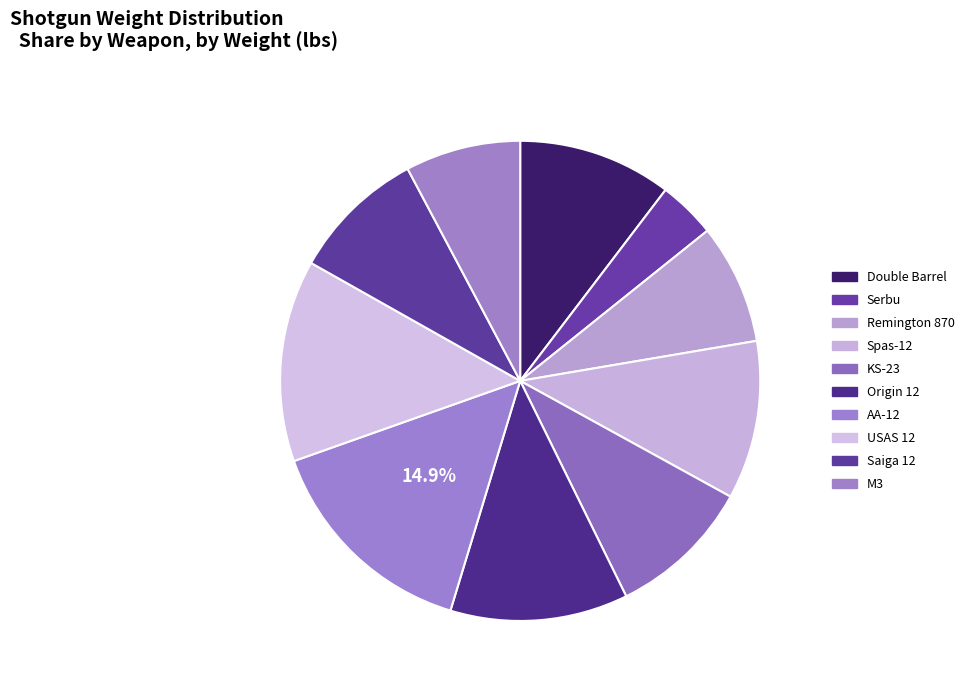

What is the total percentage of Spas-12 and Double Barrel?

21.0%